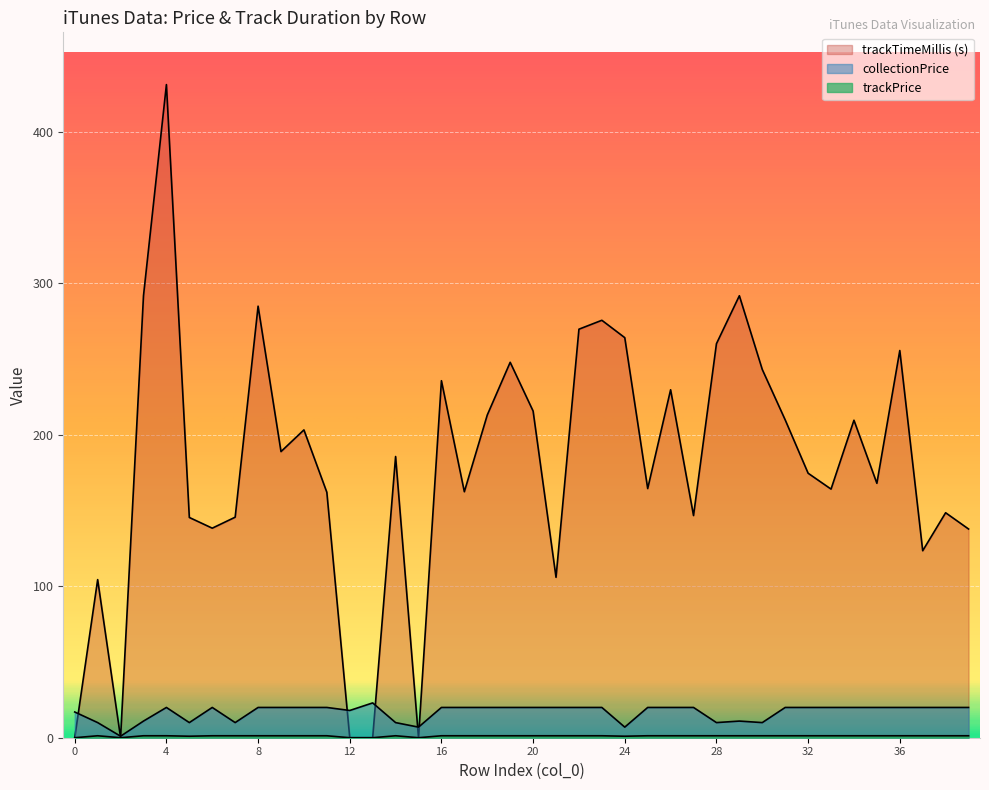

How many lines are shown in the chart?

3